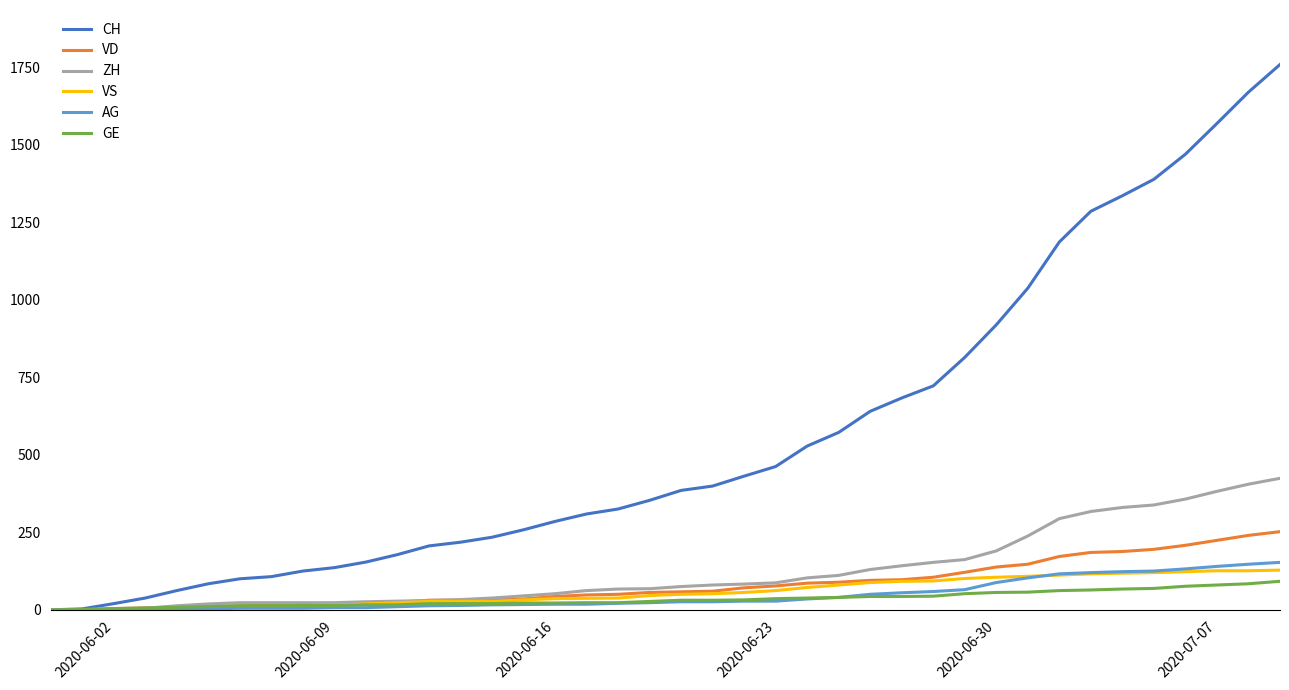

What is the greatest value displayed?

1758